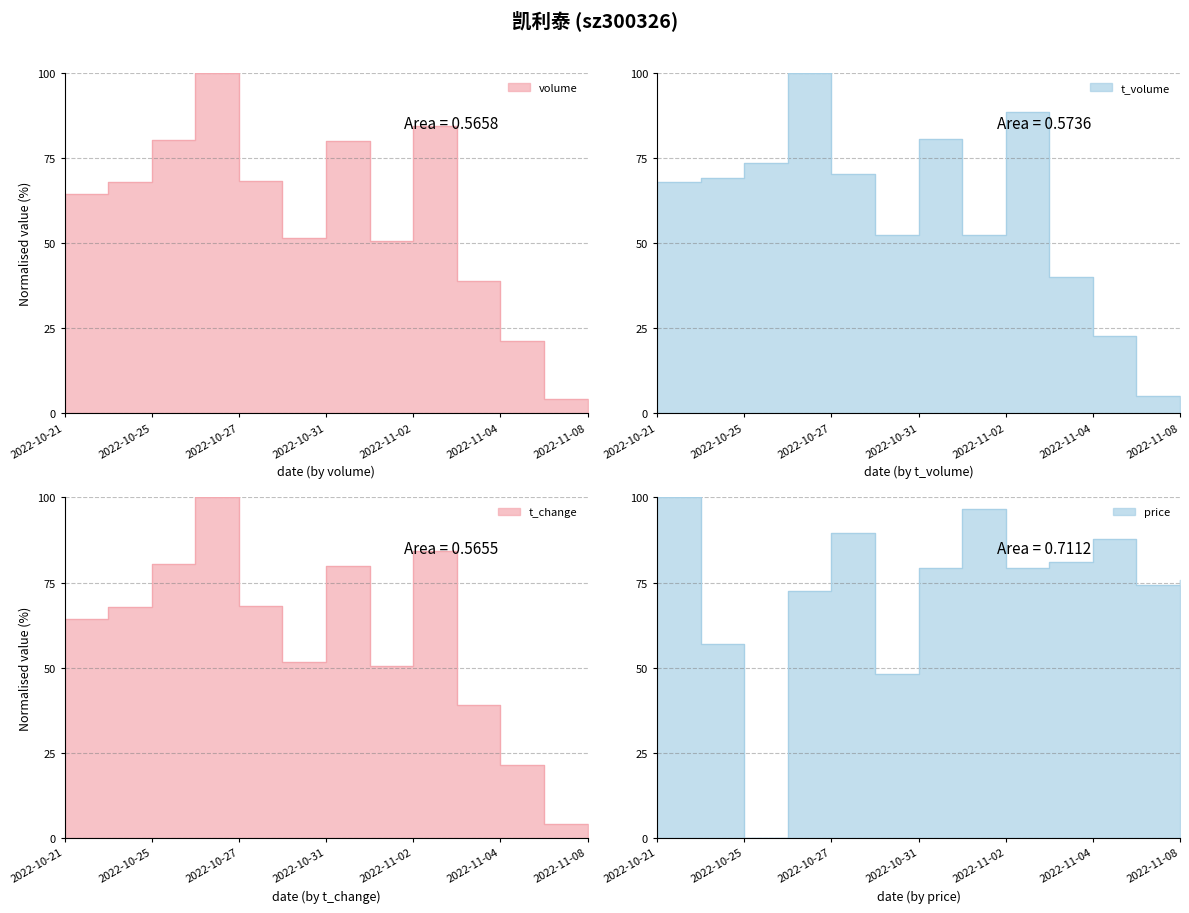

The t_volume series shows 68.1 at 2022-10-21. True or false?

True